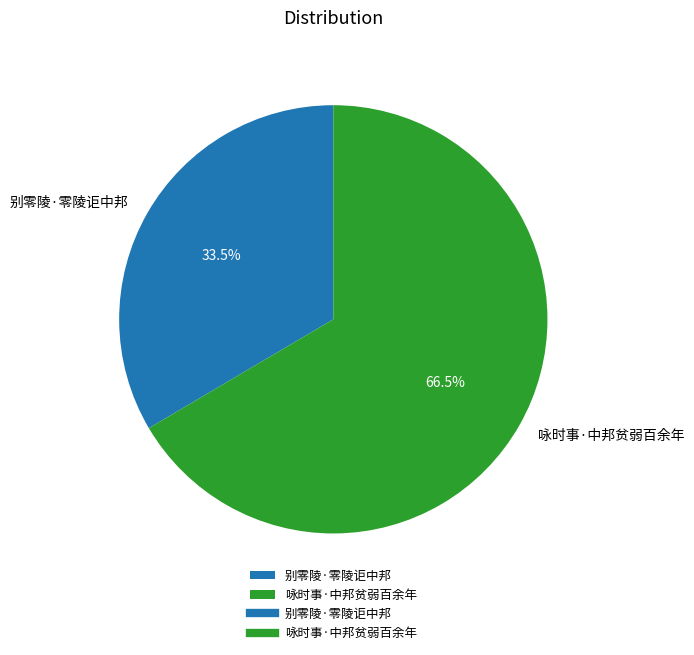

Count the number of slices in the pie.

2